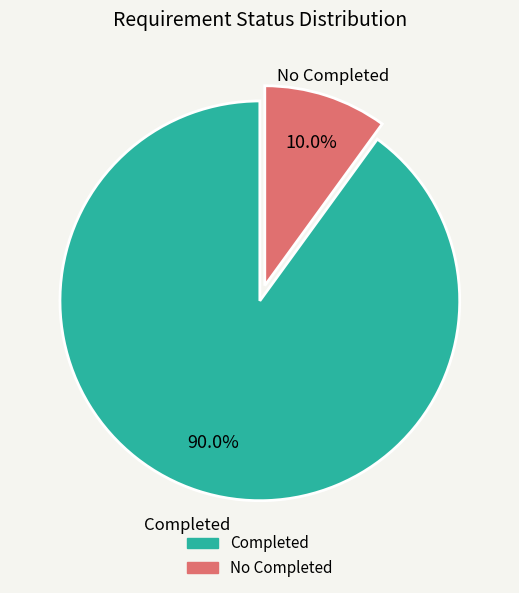

Is there a majority slice in this chart?

Yes